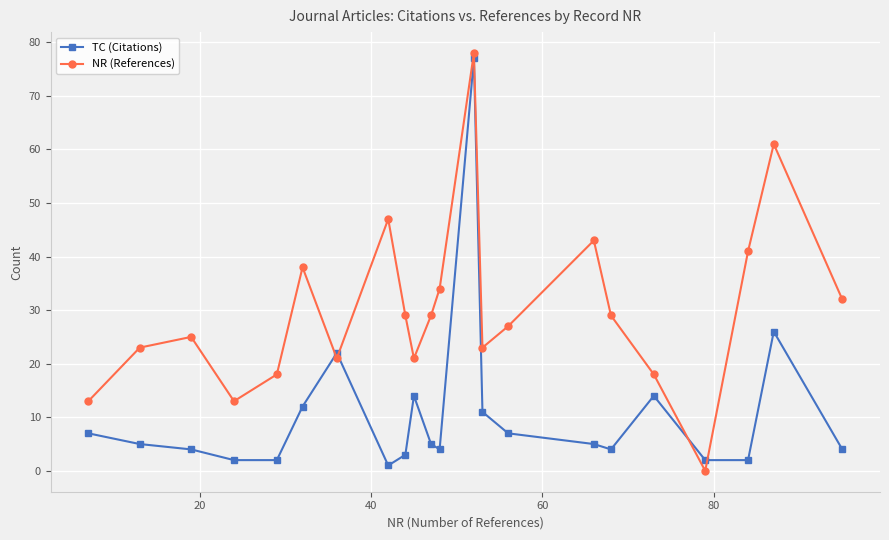

What is the difference between the maximum and second lowest values in the TC (Citations) series?

75